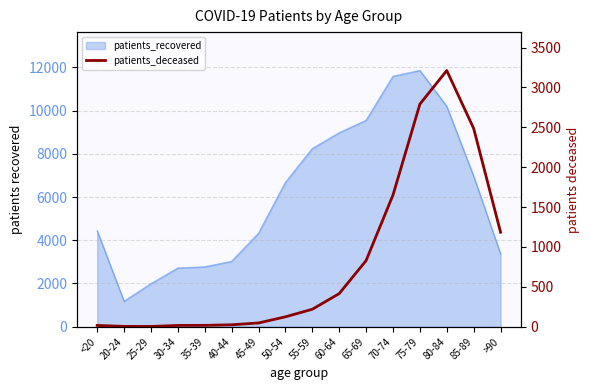

At which category does the chart reach its minimum across all series?

25-29